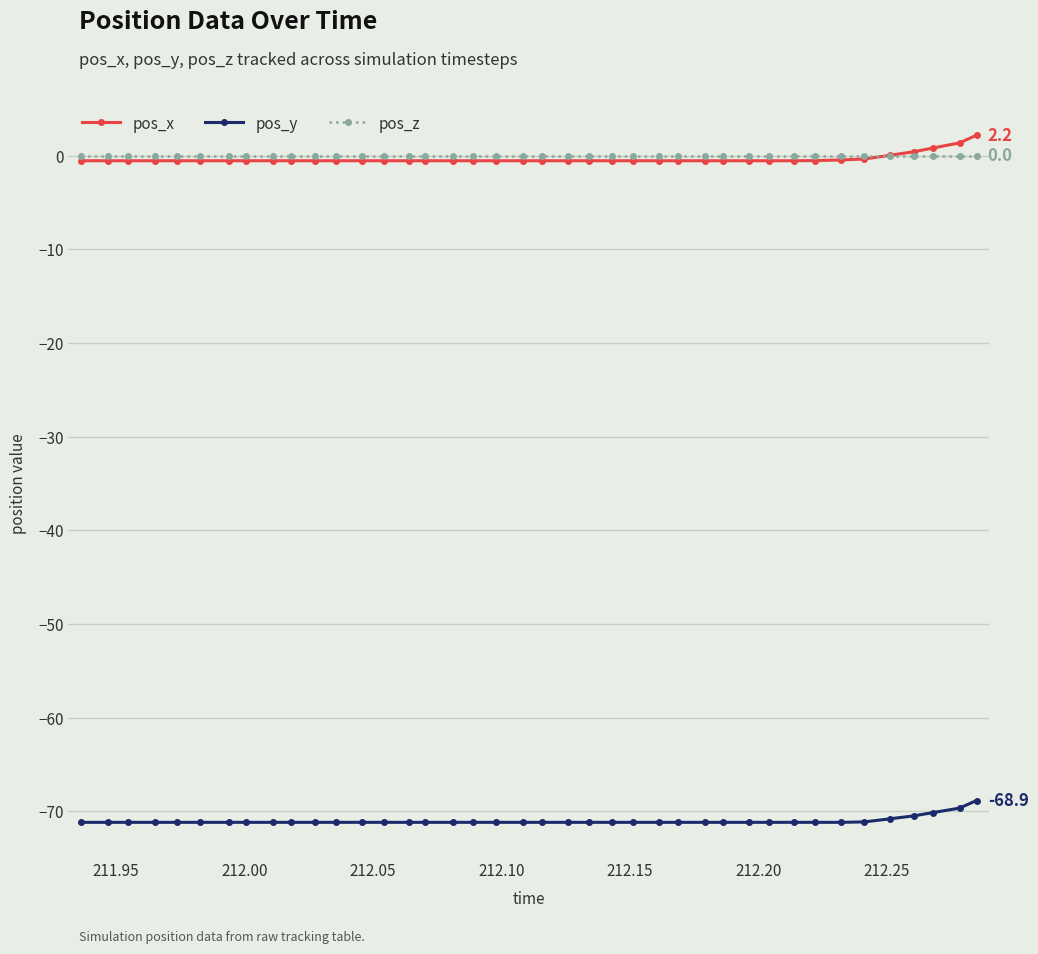

Does the chart display data point markers on the line(s)?

Yes